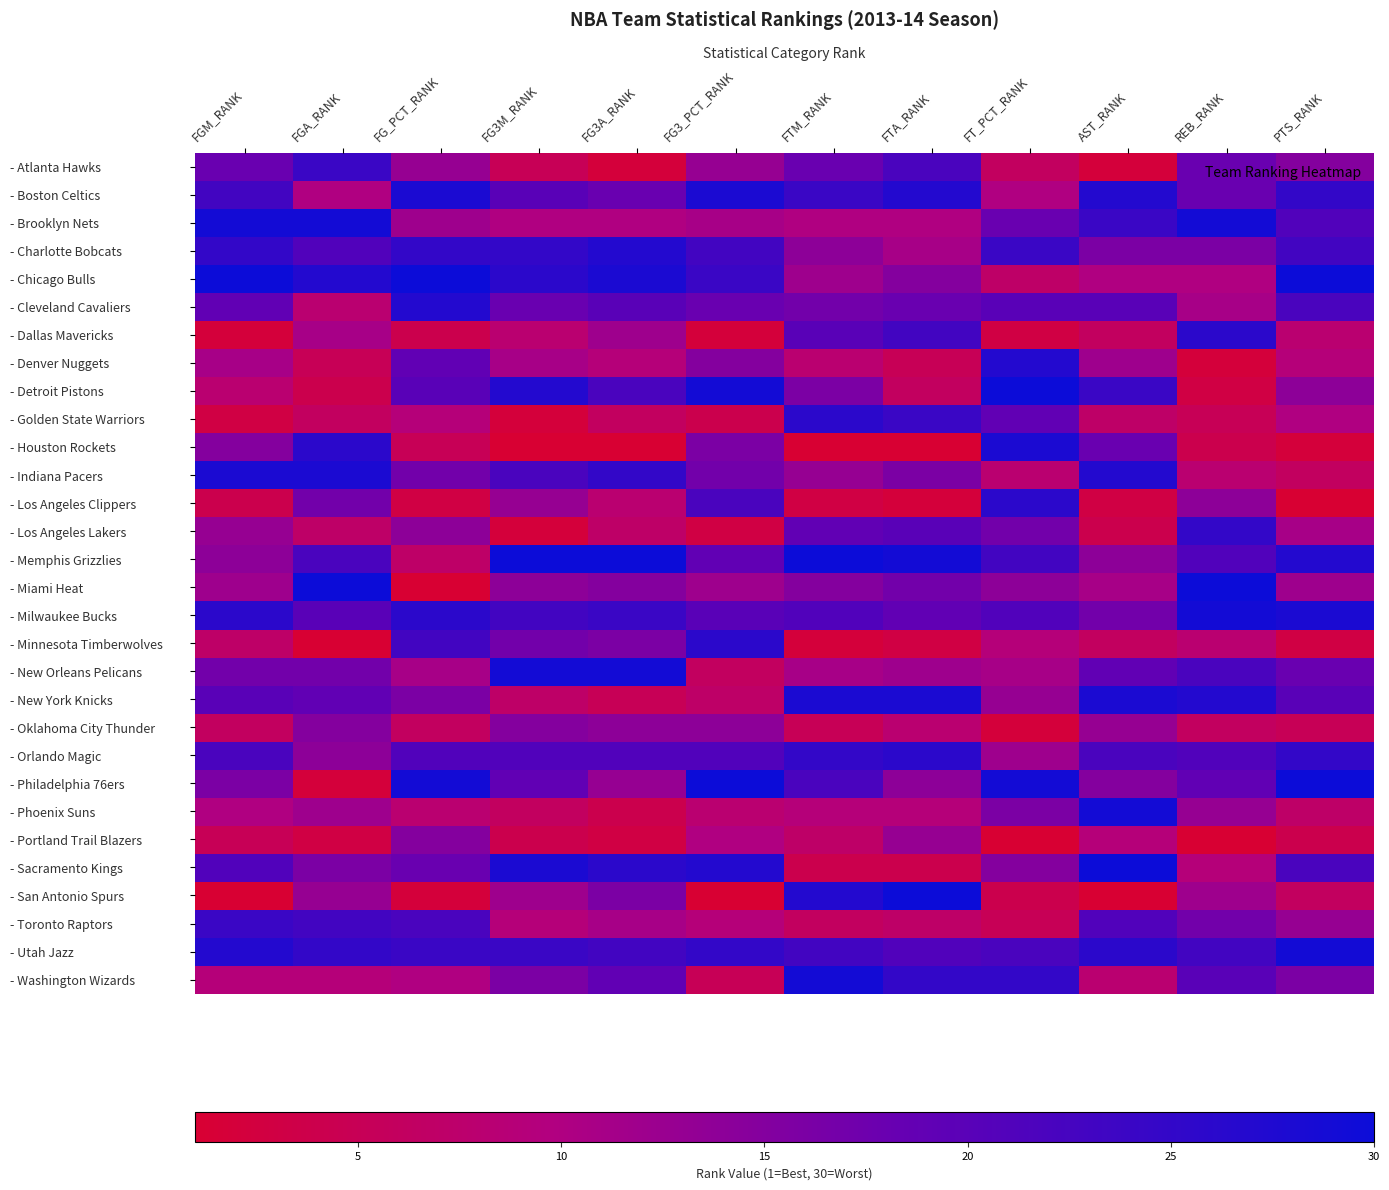

What is the spread (max minus min) of values at FG_PCT_RANK?

29